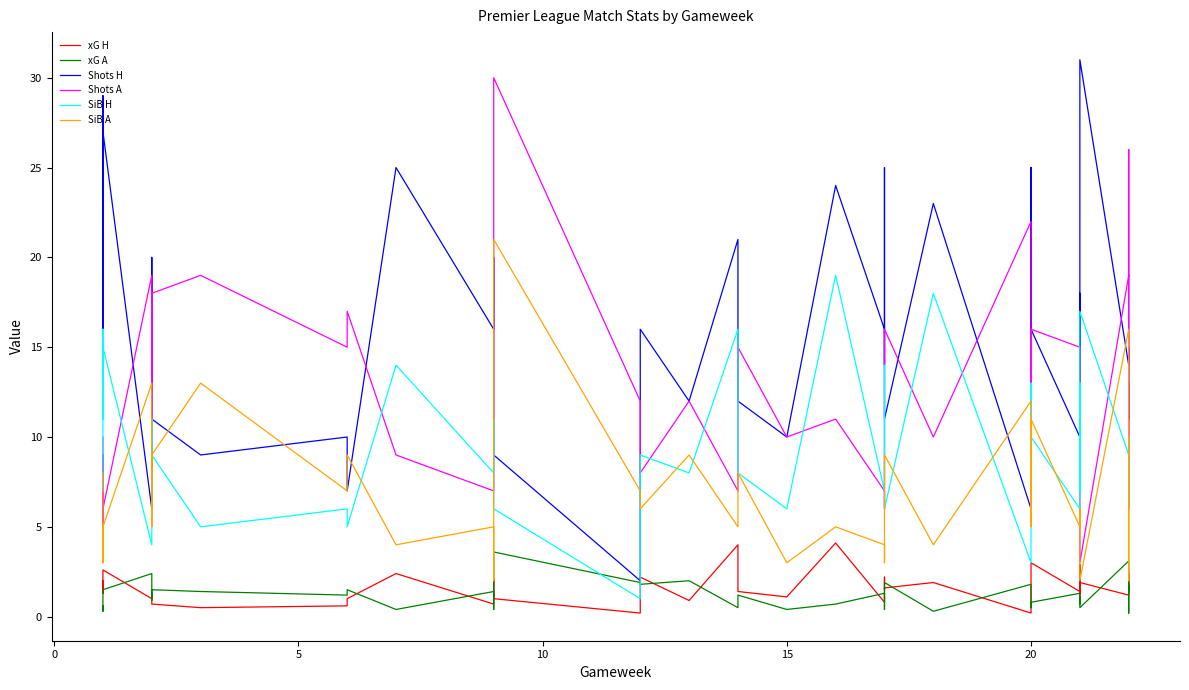

True or false: SiB H and Shots H intersect in this chart.

False